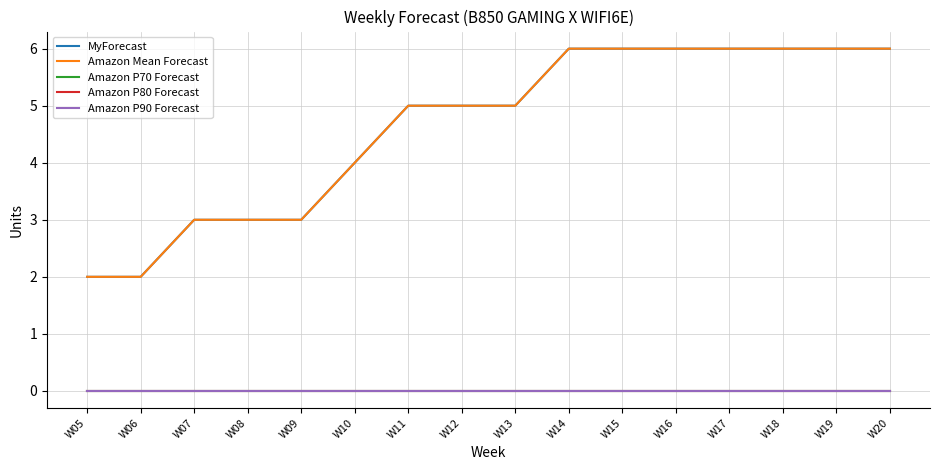

The MyForecast series shows 6 at W20. True or false?

True